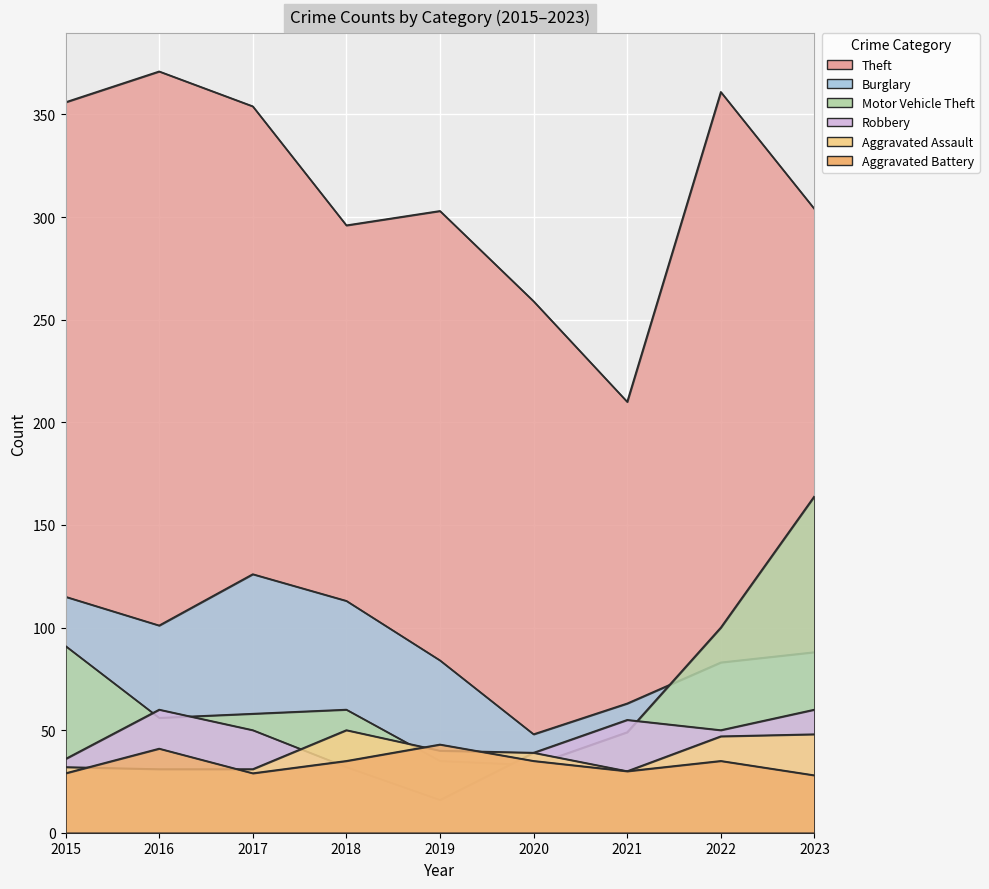

How many values in the Burglary series exceed 88?

4